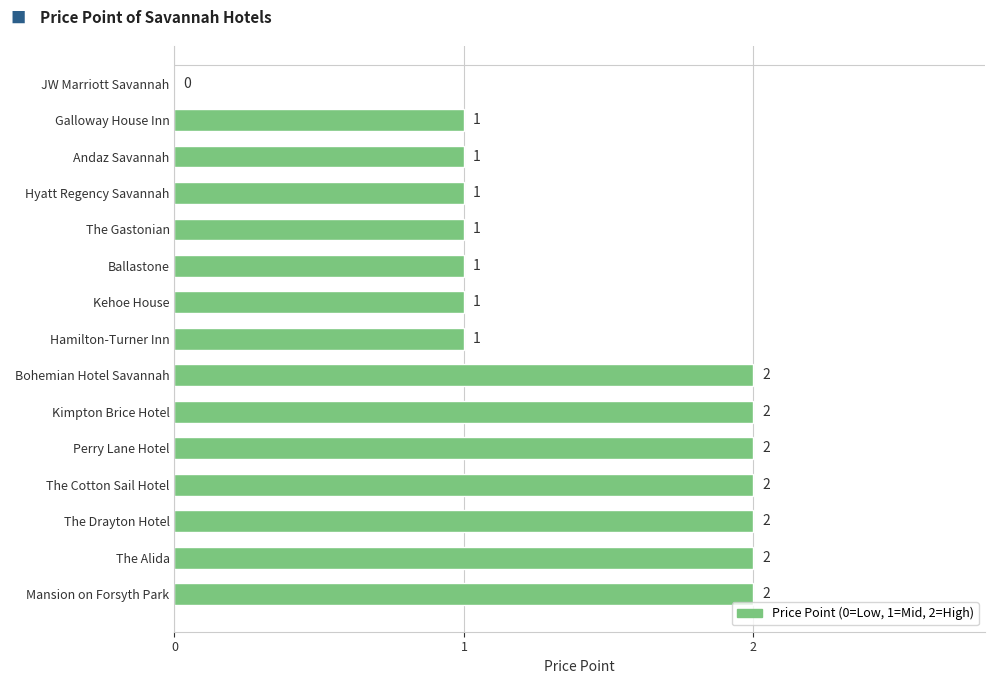

What is the sum of all values?

21